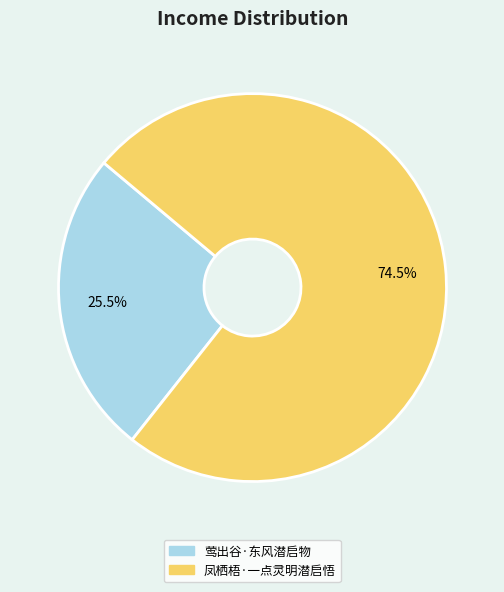

What is the total percentage of 莺出谷·东风潜启物 and 凤栖梧·一点灵明潜启悟?

100.0%